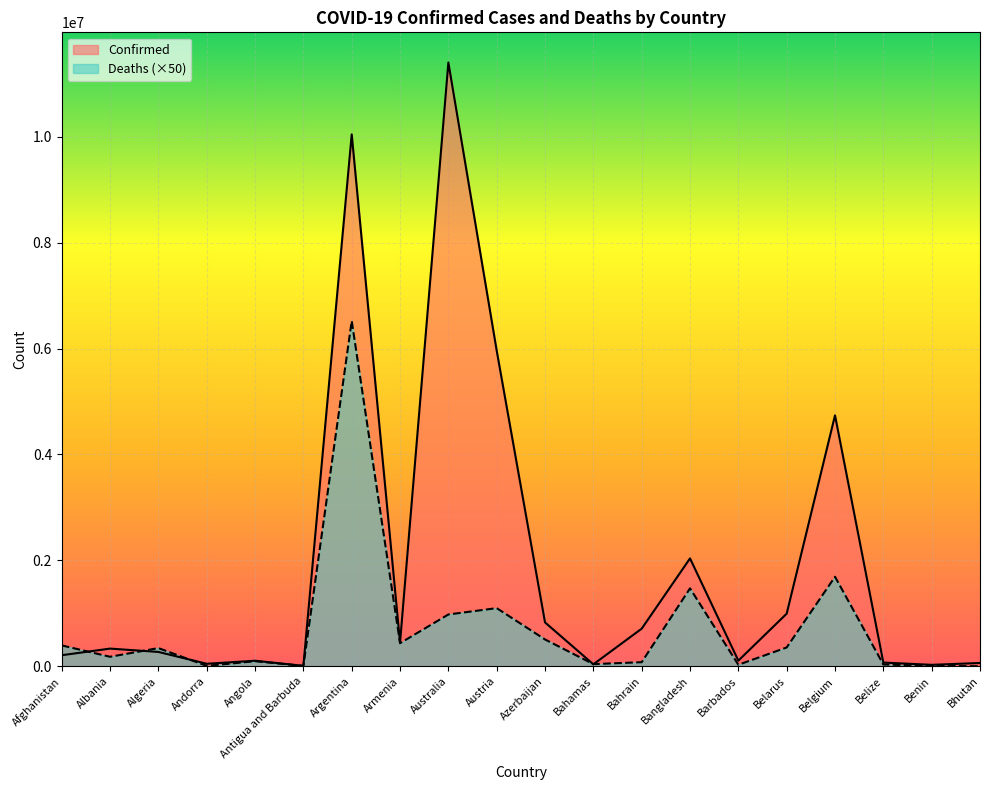

Which has a higher value, Belgium or Antigua and Barbuda?

Belgium